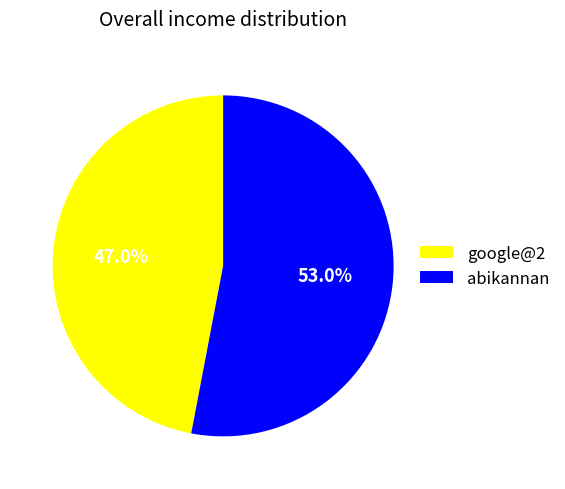

Is there a majority slice in this chart?

Yes